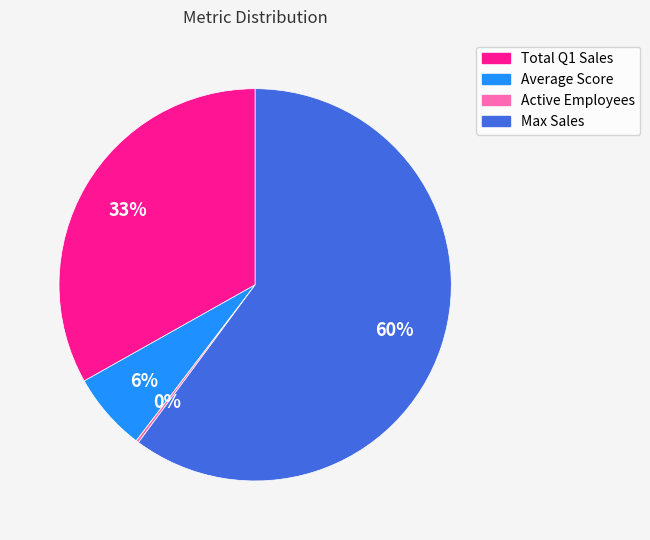

To the nearest percent, what is the difference between the Max Sales and Total Q1 Sales slice percentages?

27%